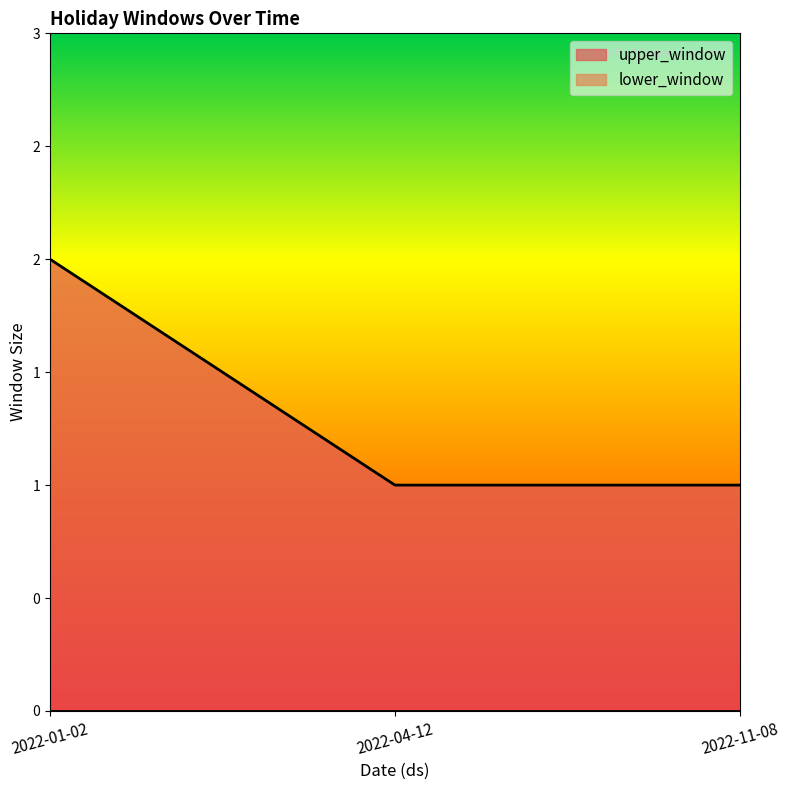

Reading left to right, list all the values displayed in this chart.

2022-01-02=2	2022-04-12=1	2022-11-08=1